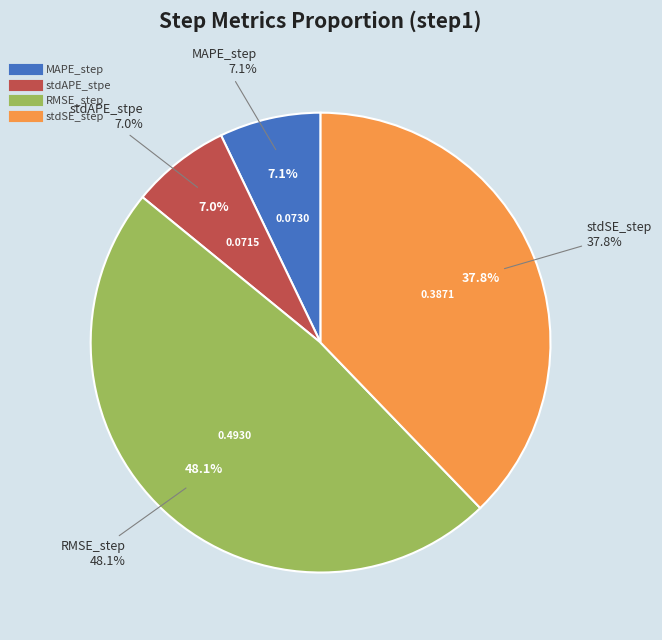

To the nearest percent, what is the average slice percentage?

25%